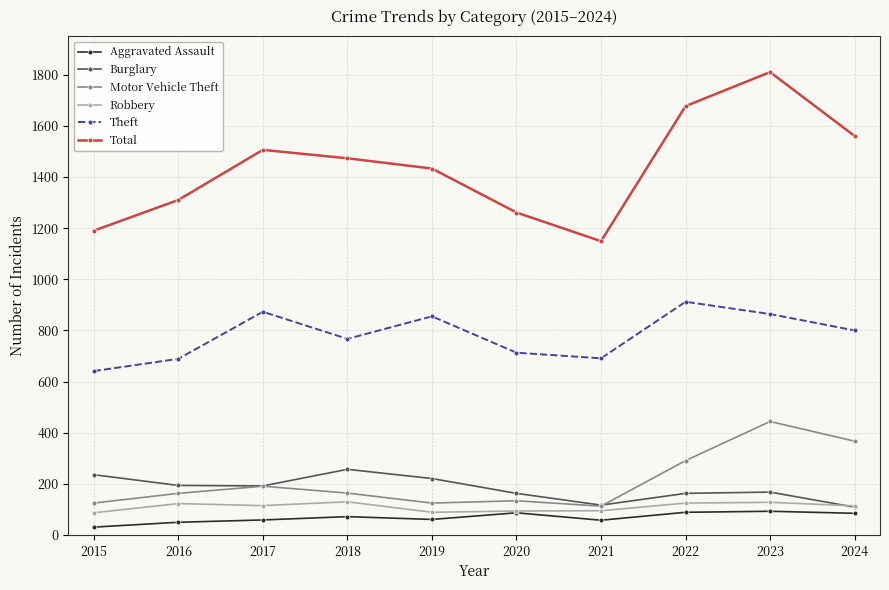

What is the difference between the highest and lowest values at 2019?

1372